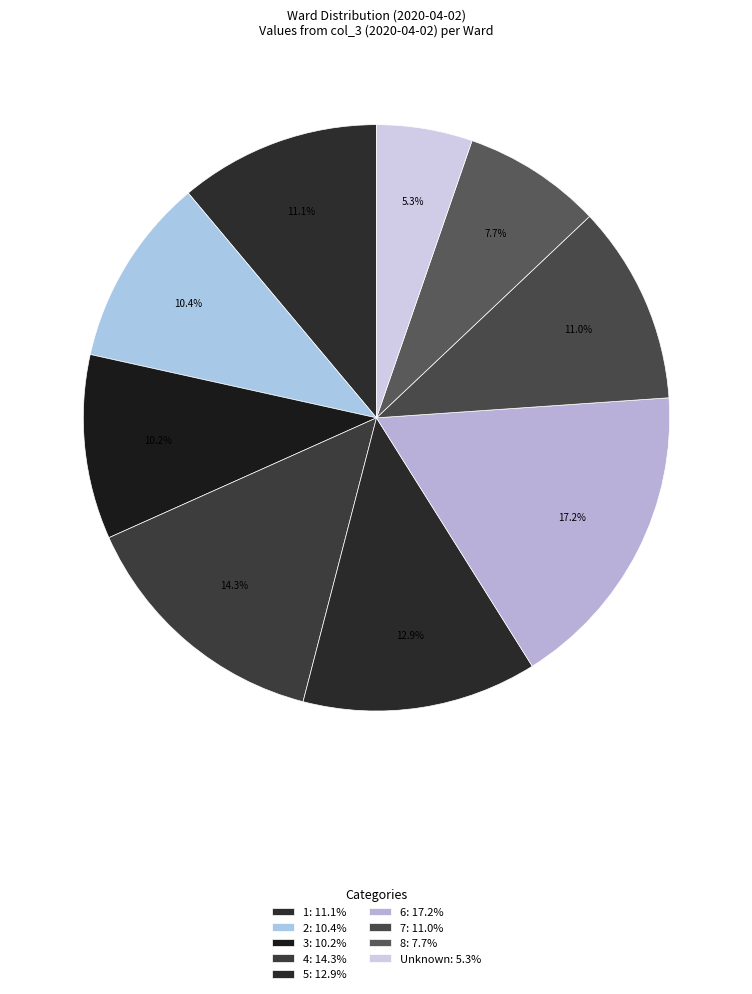

True or false: 8 accounts for 8% of the total.

True